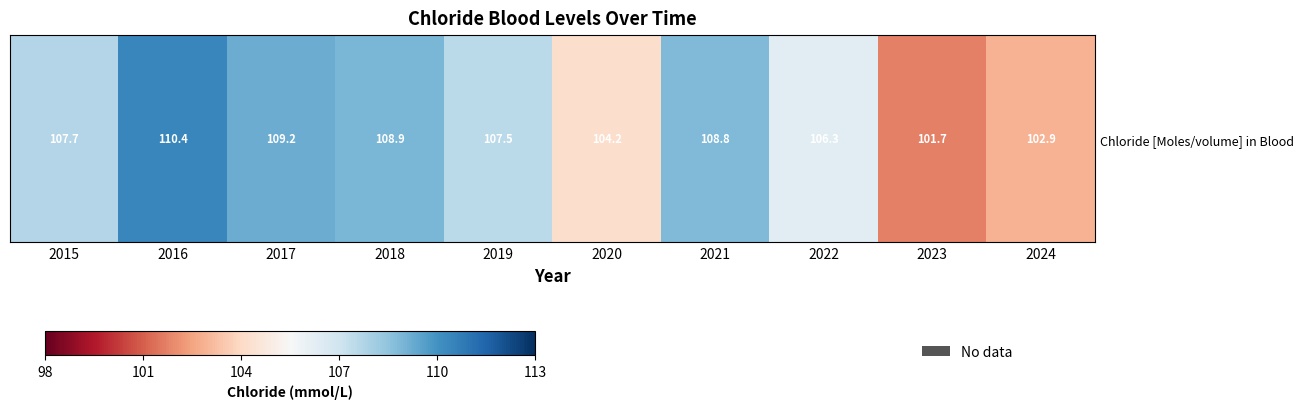

Where does the data first go above 107?

2015